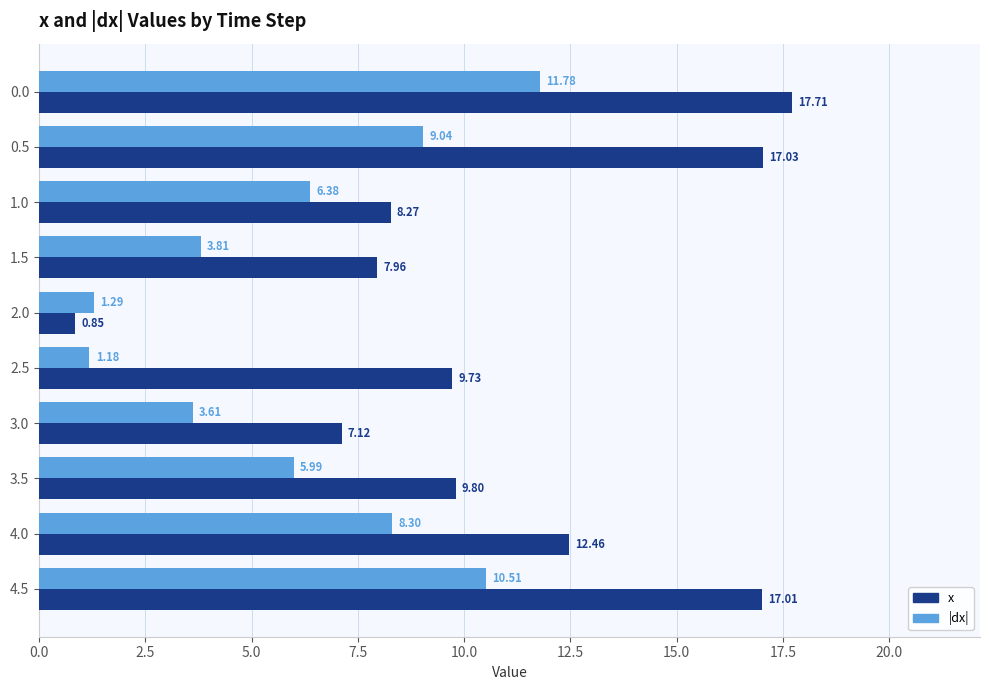

Which series has the widest spread of values?

x